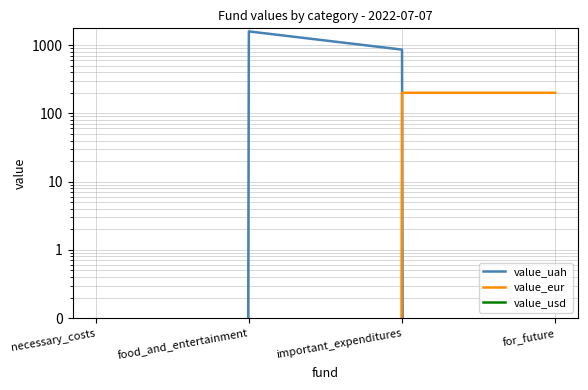

Reading left to right, transcribe all the data shown in this chart.

value_uah: 0	1586	858	0
value_eur: 0	0	200	200
value_usd: 0	0	0	0